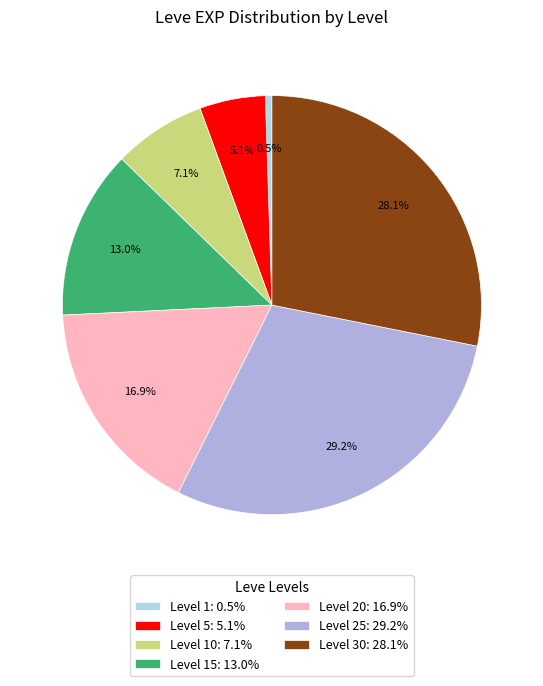

Which slice is the largest?

Level 25: 29.2%